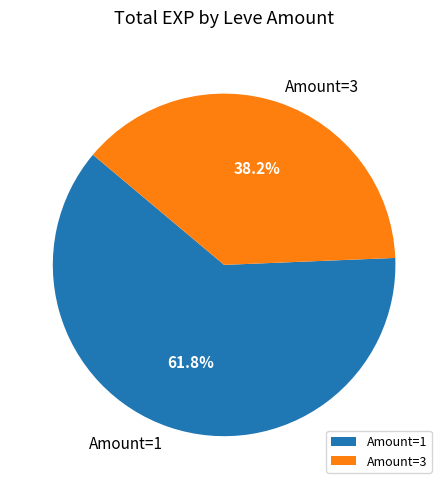

How many segments does this pie chart have?

2